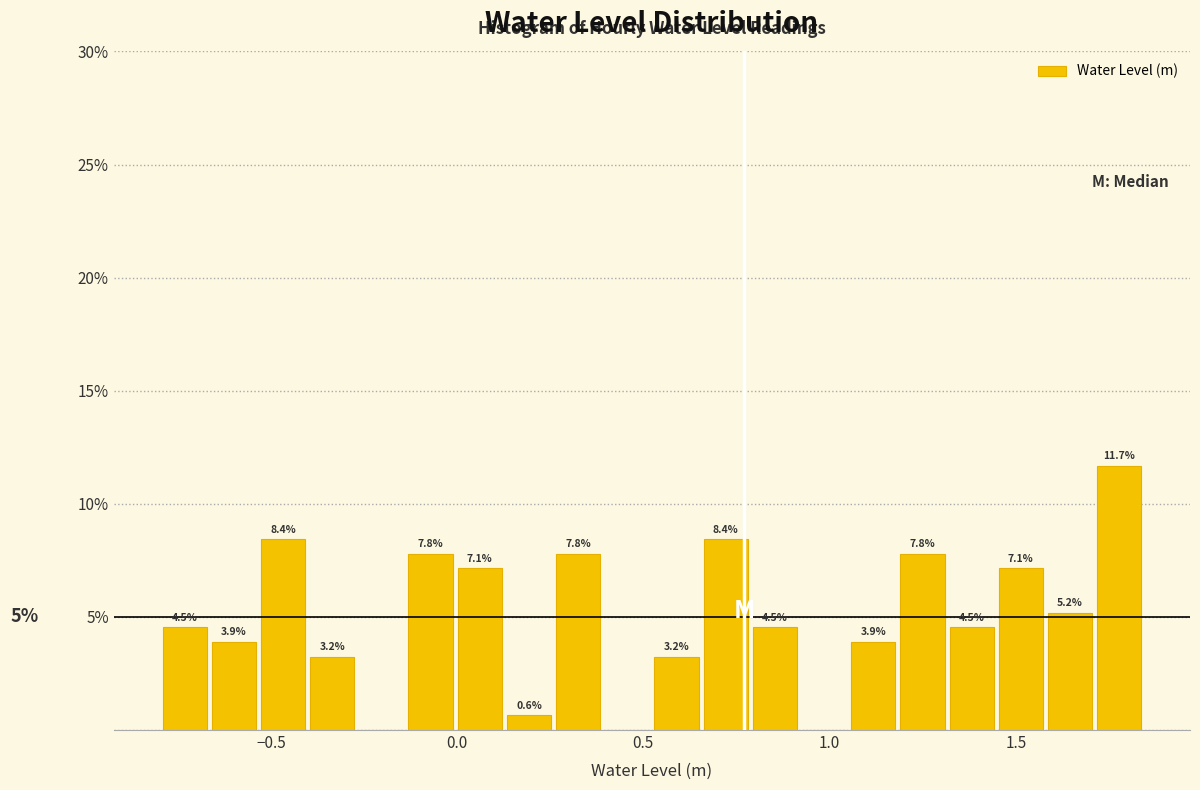

Read against the x-axis, roughly where is the centre of the tallest bar?

1.80